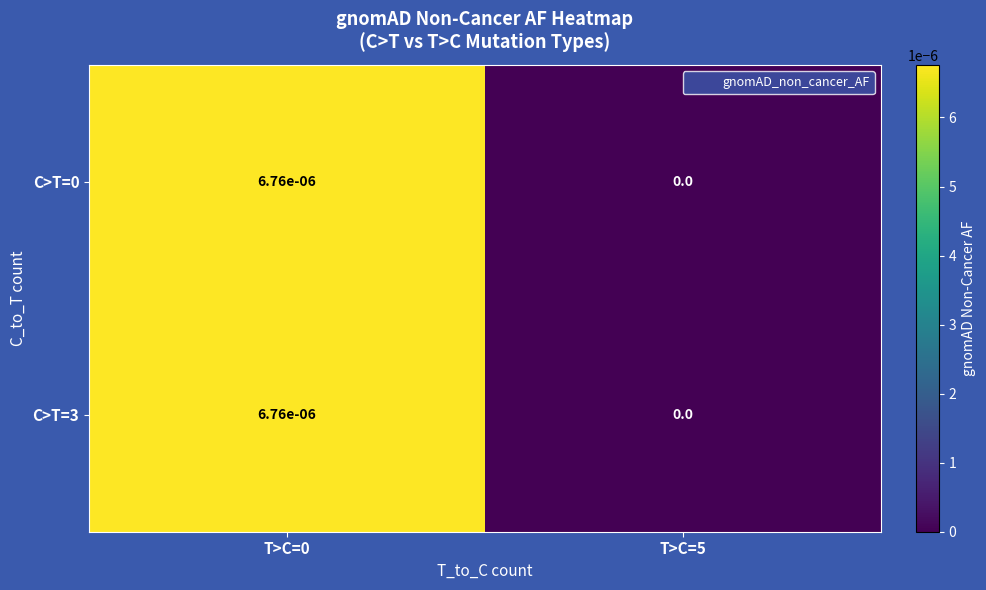

Is the value of C>T=3 at T>C=5 greater than the value of C>T=0 at T>C=0?

No